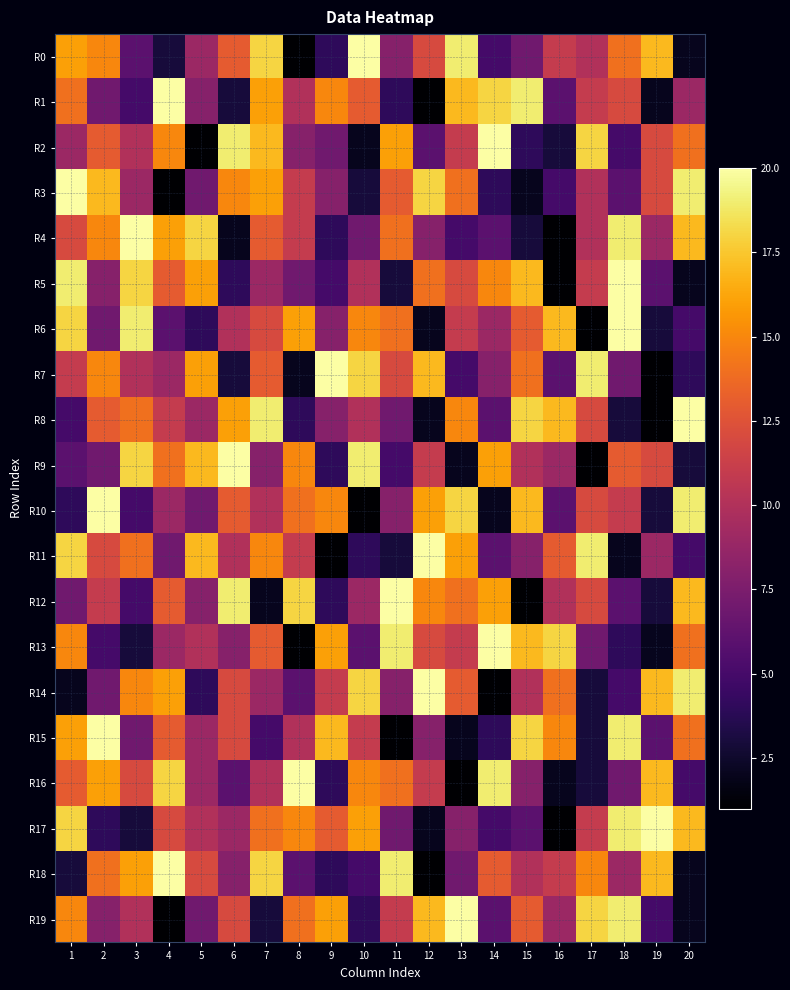

Reading right to left, list all the values displayed in this chart.

R0: 20=2	19=17	18=14	17=10	16=11	15=7	14=5	13=19	12=12	11=8	10=20	9=4	8=1	7=18	6=13	5=9	4=3	3=6	2=15	1=16
R1: 20=9	19=2	18=12	17=11	16=6	15=19	14=18	13=17	12=1	11=4	10=13	9=15	8=10	7=16	6=3	5=8	4=20	3=5	2=7	1=14
R2: 20=14	19=12	18=5	17=18	16=3	15=4	14=20	13=11	12=6	11=16	10=2	9=7	8=8	7=17	6=19	5=1	4=15	3=10	2=13	1=9
R3: 20=19	19=12	18=6	17=10	16=5	15=2	14=4	13=14	12=18	11=13	10=3	9=8	8=11	7=16	6=15	5=7	4=1	3=9	2=17	1=20
R4: 20=17	19=9	18=19	17=10	16=1	15=3	14=6	13=5	12=8	11=14	10=7	9=4	8=11	7=13	6=2	5=18	4=16	3=20	2=15	1=12
R5: 20=2	19=6	18=20	17=11	16=1	15=17	14=15	13=12	12=14	11=3	10=10	9=5	8=7	7=9	6=4	5=16	4=13	3=18	2=8	1=19
R6: 20=5	19=3	18=20	17=1	16=17	15=13	14=9	13=11	12=2	11=14	10=15	9=8	8=16	7=12	6=10	5=4	4=6	3=19	2=7	1=18
R7: 20=4	19=1	18=7	17=19	16=6	15=14	14=8	13=5	12=17	11=12	10=18	9=20	8=2	7=13	6=3	5=16	4=9	3=10	2=15	1=11
R8: 20=20	19=1	18=3	17=12	16=17	15=18	14=6	13=15	12=2	11=7	10=10	9=8	8=4	7=19	6=16	5=9	4=11	3=14	2=13	1=5
R9: 20=3	19=12	18=13	17=1	16=9	15=10	14=16	13=2	12=11	11=5	10=19	9=4	8=15	7=8	6=20	5=17	4=14	3=18	2=7	1=6
R10: 20=19	19=3	18=11	17=12	16=6	15=17	14=2	13=18	12=16	11=8	10=1	9=15	8=14	7=10	6=13	5=7	4=9	3=5	2=20	1=4
R11: 20=5	19=9	18=2	17=19	16=13	15=8	14=6	13=16	12=20	11=3	10=4	9=1	8=11	7=15	6=10	5=17	4=7	3=14	2=12	1=18
R12: 20=17	19=3	18=6	17=12	16=10	15=1	14=16	13=14	12=15	11=20	10=9	9=4	8=18	7=2	6=19	5=8	4=13	3=5	2=11	1=7
R13: 20=14	19=2	18=4	17=7	16=18	15=17	14=20	13=11	12=12	11=19	10=6	9=16	8=1	7=13	6=8	5=10	4=9	3=3	2=5	1=15
R14: 20=19	19=17	18=5	17=3	16=14	15=10	14=1	13=13	12=20	11=8	10=18	9=11	8=6	7=9	6=12	5=4	4=16	3=15	2=7	1=2
R15: 20=14	19=6	18=19	17=3	16=15	15=18	14=4	13=2	12=8	11=1	10=11	9=17	8=10	7=5	6=12	5=9	4=13	3=7	2=20	1=16
R16: 20=5	19=17	18=7	17=3	16=2	15=8	14=19	13=1	12=11	11=14	10=15	9=4	8=20	7=10	6=6	5=9	4=18	3=12	2=16	1=13
R17: 20=17	19=20	18=19	17=11	16=1	15=6	14=5	13=8	12=2	11=7	10=16	9=13	8=15	7=14	6=9	5=10	4=12	3=3	2=4	1=18
R18: 20=2	19=17	18=9	17=15	16=11	15=10	14=13	13=7	12=1	11=19	10=5	9=4	8=6	7=18	6=8	5=12	4=20	3=16	2=14	1=3
R19: 20=2	19=5	18=19	17=18	16=9	15=13	14=6	13=20	12=17	11=11	10=4	9=16	8=14	7=3	6=12	5=7	4=1	3=10	2=8	1=15